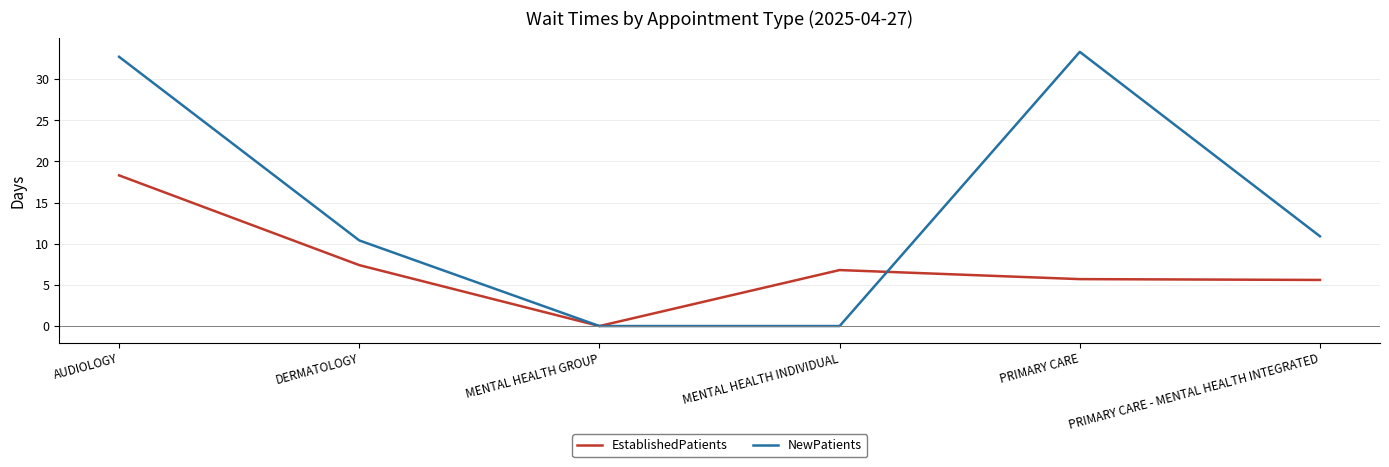

Which series changed the most between DERMATOLOGY and PRIMARY CARE?

NewPatients